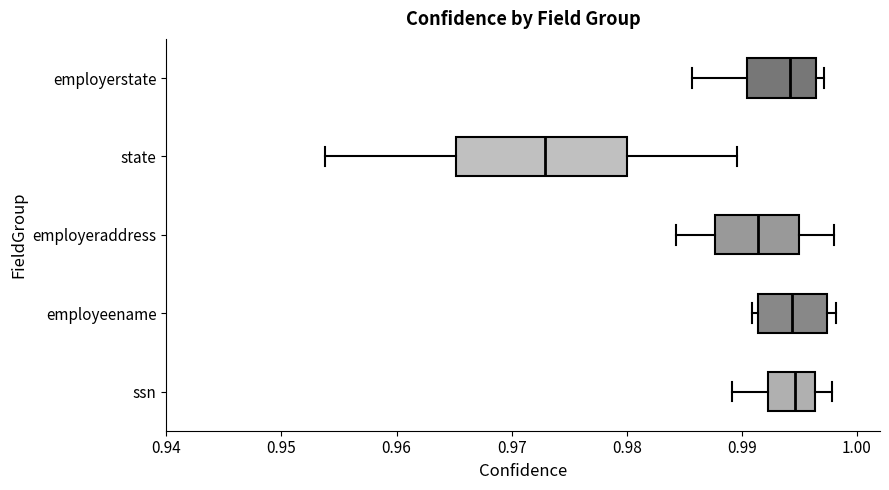

Reading bottom to top, read every box against the x-axis: the position of its median line, the range the box covers, and the ends of its whiskers. The values are not printed on the chart, so give them approximately, as read against the axis.

ssn: median 0.995, box 0.992 to 0.996, whiskers 0.989 to 0.998
employeename: median 0.994, box 0.991 to 0.997, whiskers 0.991 (just left of the box's left edge) to 0.998
employeraddress: median 0.991, box 0.988 to 0.995, whiskers 0.984 to 0.998
state: median 0.973, box 0.965 to 0.980, whiskers 0.954 to 0.990
employerstate: median 0.994, box 0.990 to 0.996, whiskers 0.986 to 0.997